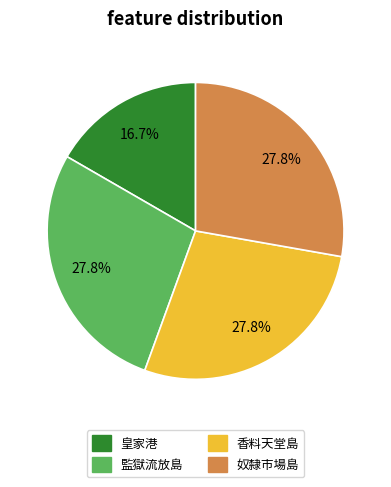

To the nearest percent, what portion does 皇家港 represent?

17%